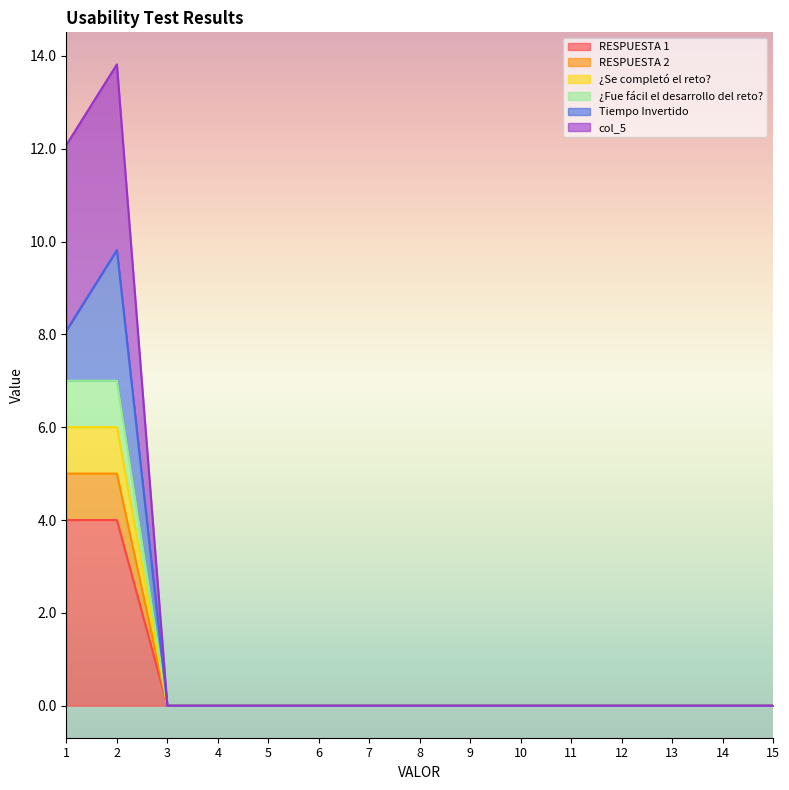

The value of ¿Fue fácil el desarrollo del reto? at 10 is 2.1. True or false?

False